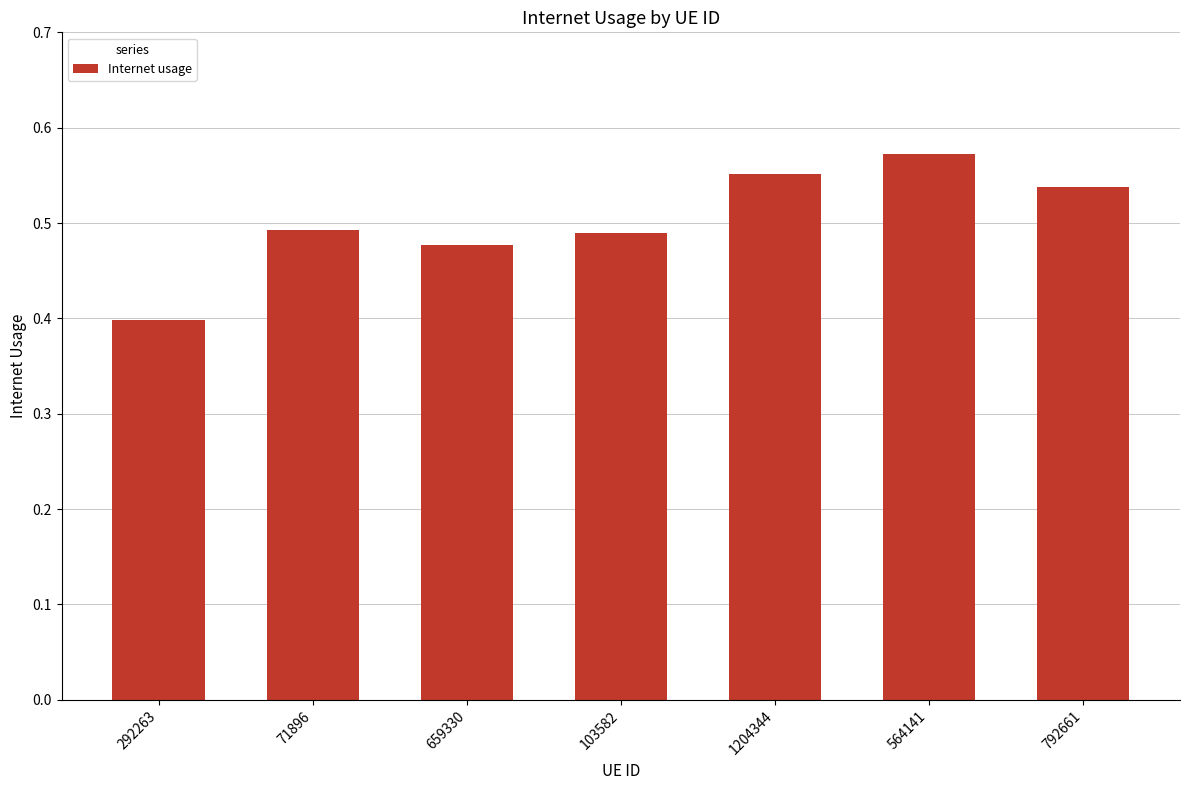

What is the change in value from 292263 to 103582?

+0.1